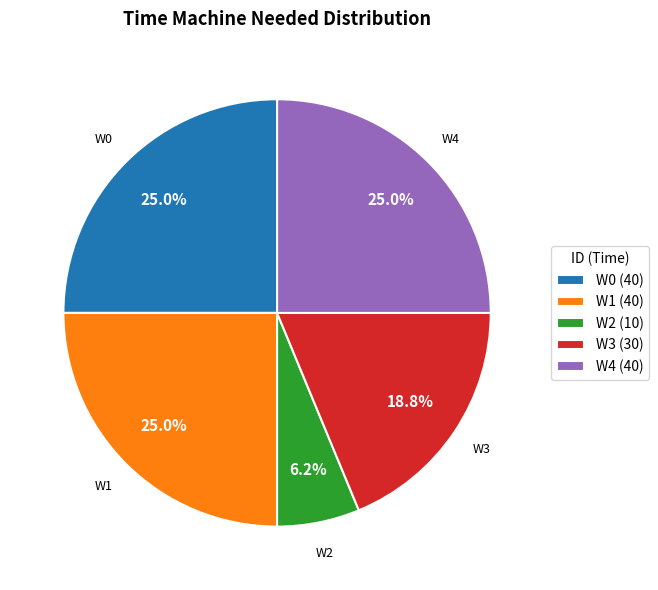

What percentage is NOT represented by W1?

75.0%